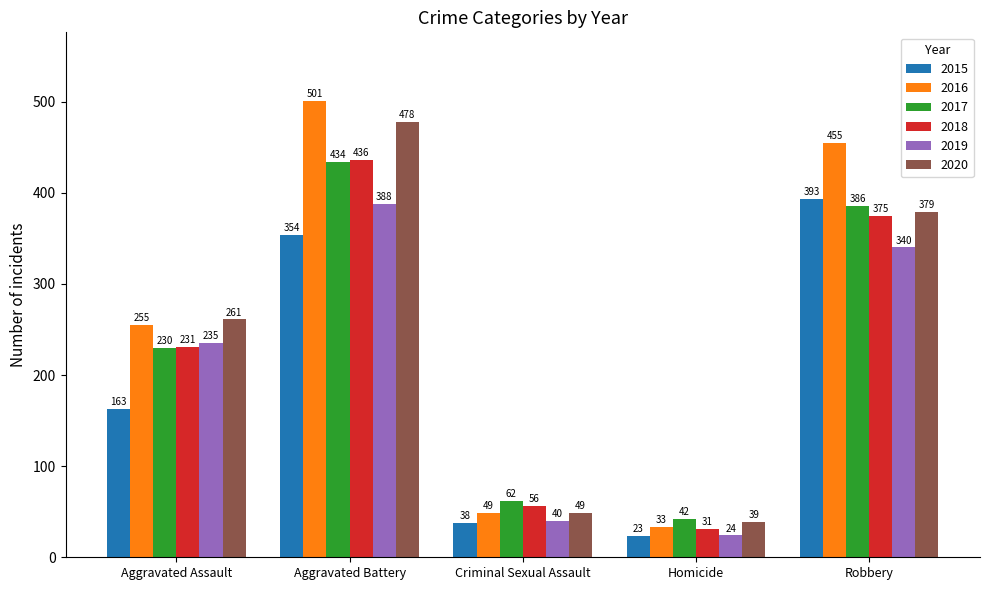

Which series has the largest range (max minus min)?

2016